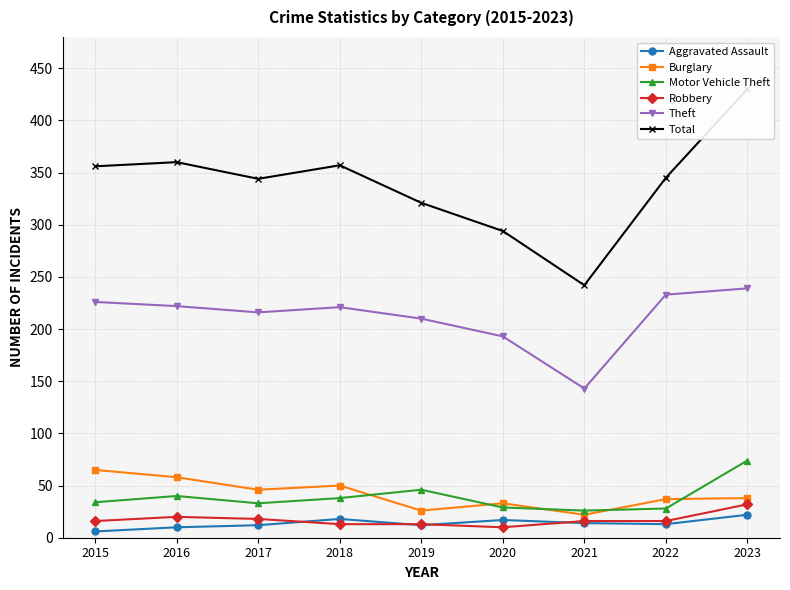

True or false: Total and Burglary intersect in this chart.

False